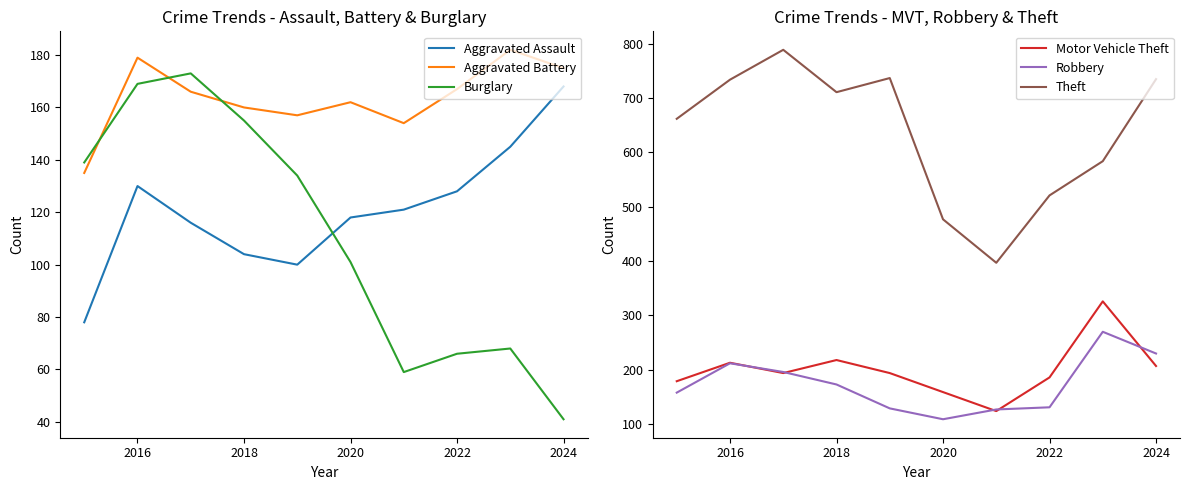

True or false: Burglary has a value of 155 at 2018.

True